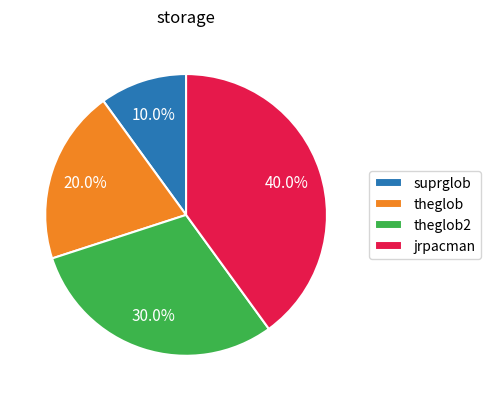

Is there a majority slice in this chart?

No